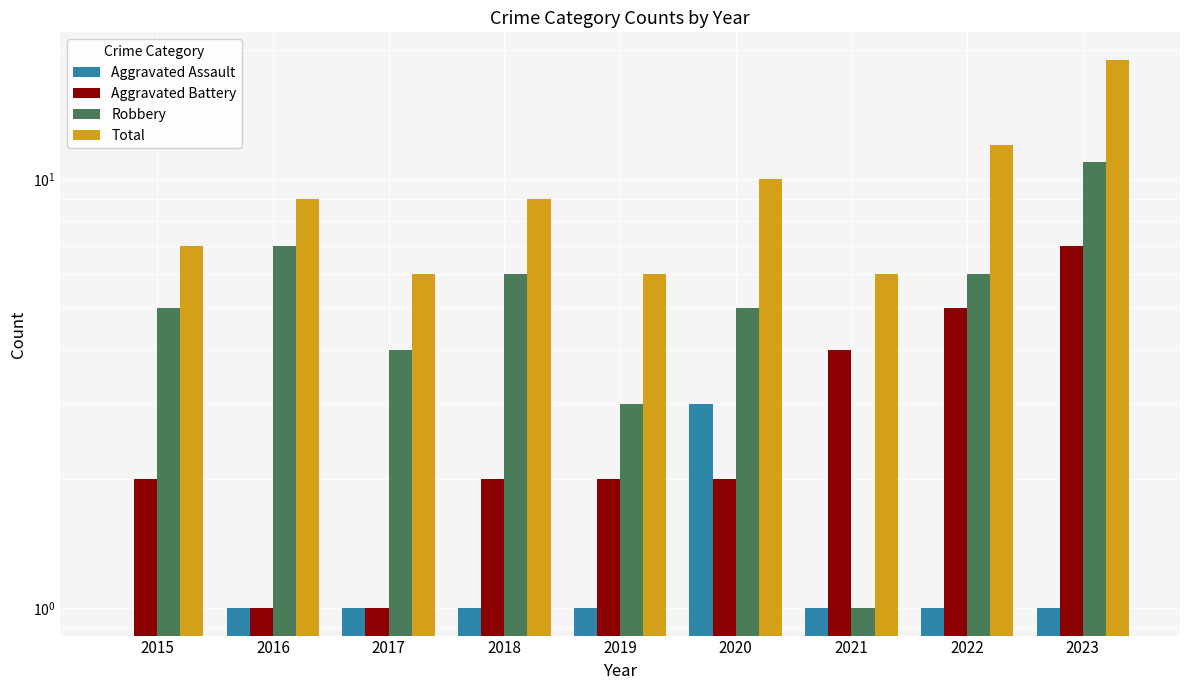

Reading right to left, what are all the values shown in this chart?

Aggravated Assault: 2023=1	2022=1	2021=1	2020=3	2019=1	2018=1	2017=1	2016=1	2015=0
Aggravated Battery: 2023=7	2022=5	2021=4	2020=2	2019=2	2018=2	2017=1	2016=1	2015=2
Robbery: 2023=11	2022=6	2021=1	2020=5	2019=3	2018=6	2017=4	2016=7	2015=5
Total: 2023=19	2022=12	2021=6	2020=10	2019=6	2018=9	2017=6	2016=9	2015=7